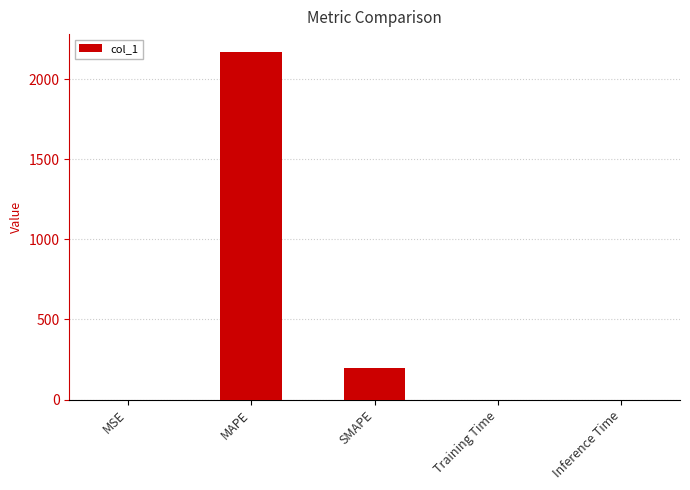

True or false: the data shows 200.0 at SMAPE.

True